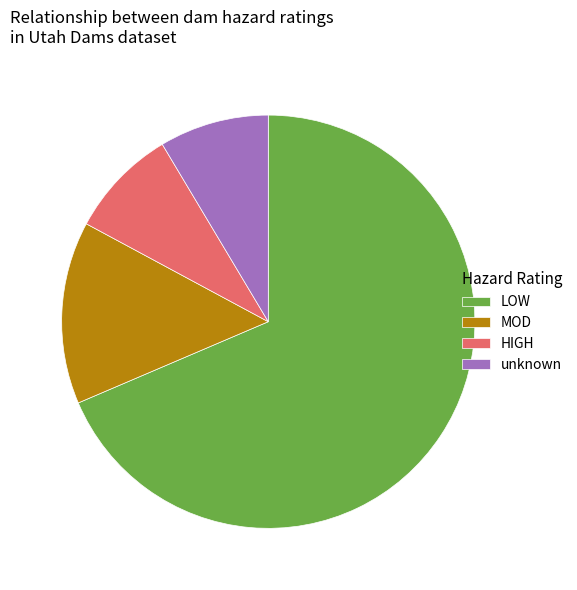

Does MOD represent more than half of the total?

No